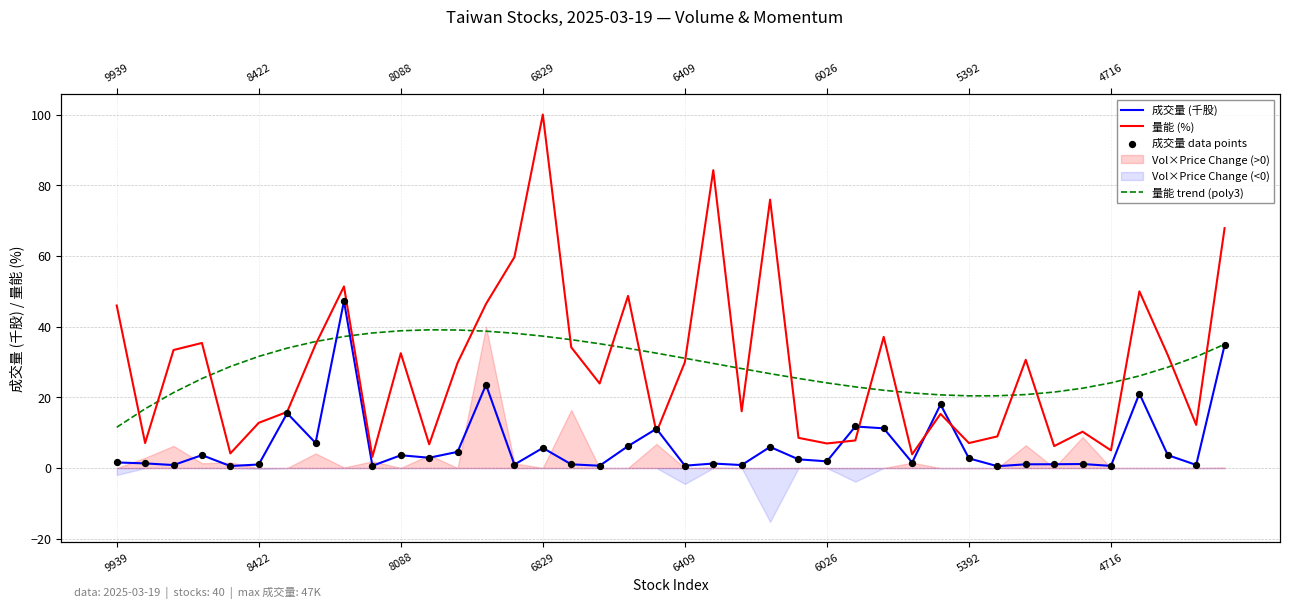

What is the total value across all series at 9?

42.6